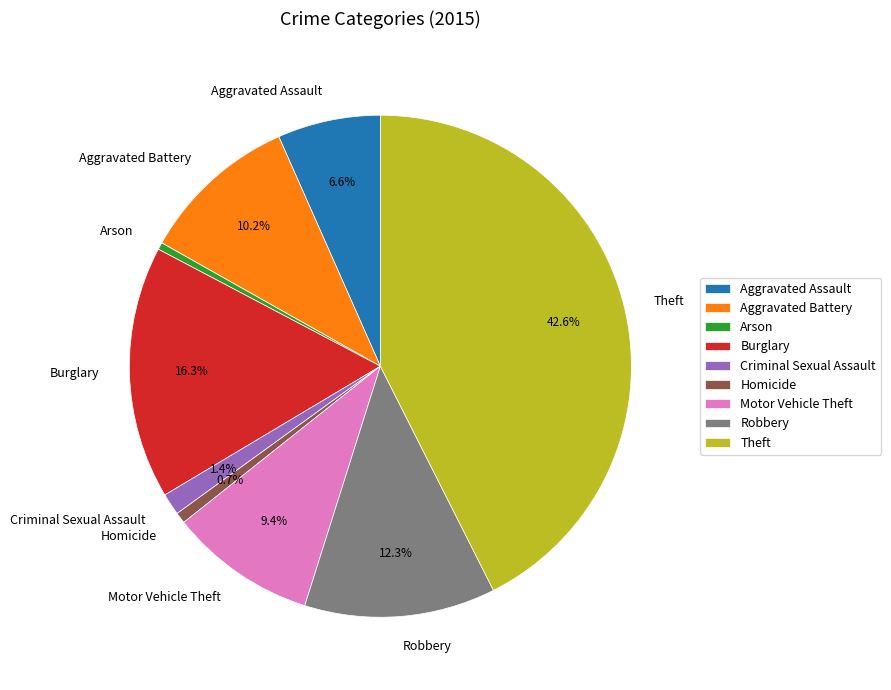

Approximately how many times larger is the value at Robbery compared to Homicide?

17.5